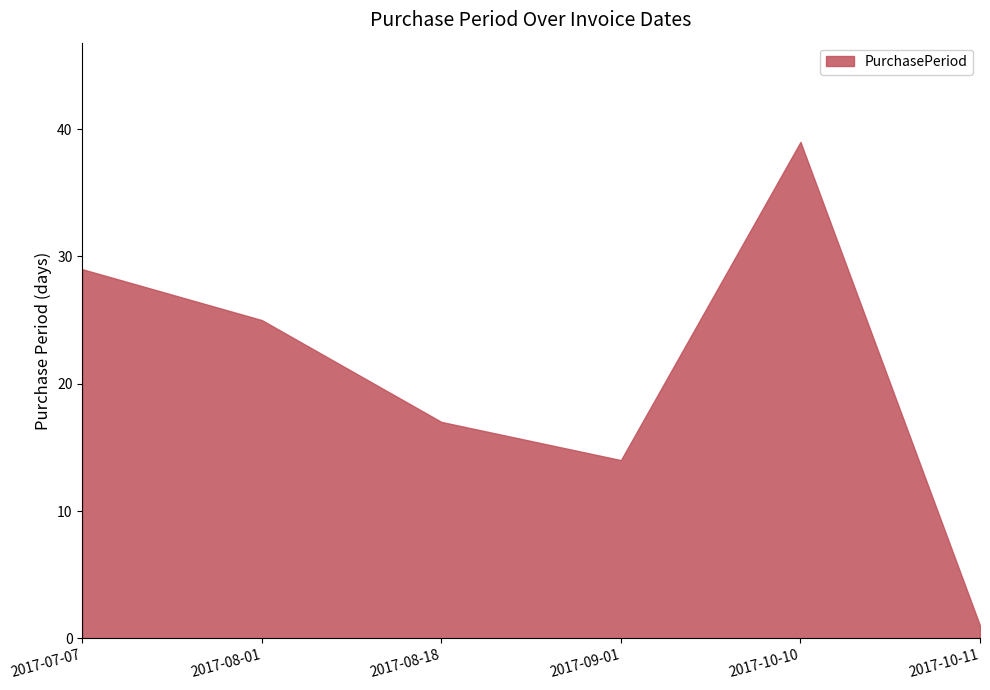

What is the maximum value shown in the chart?

39